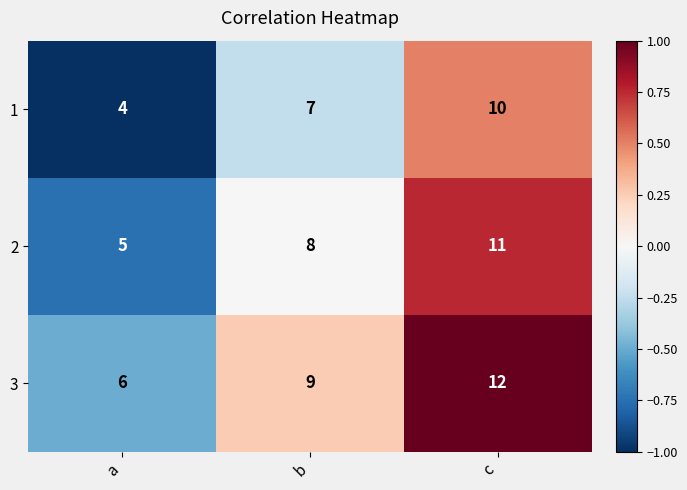

The value of 3 at a is 9. True or false?

False